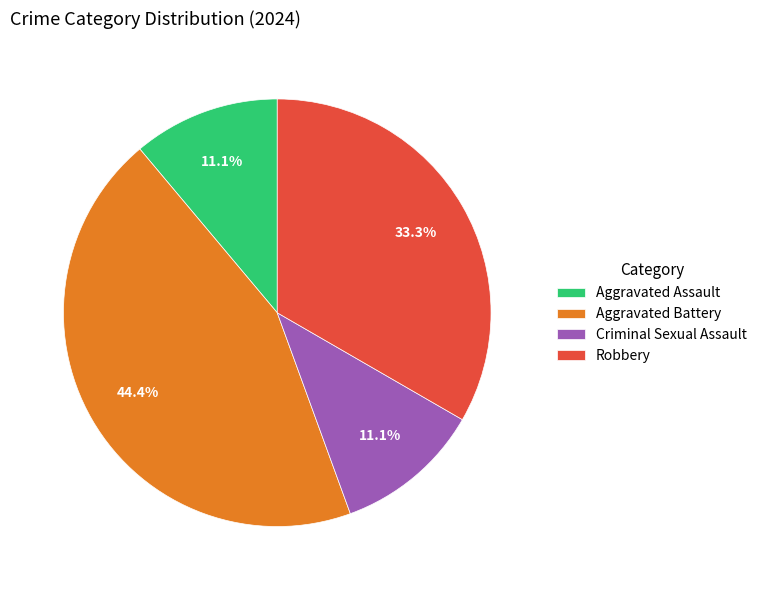

How much of the chart is everything except Aggravated Battery?

55.6%